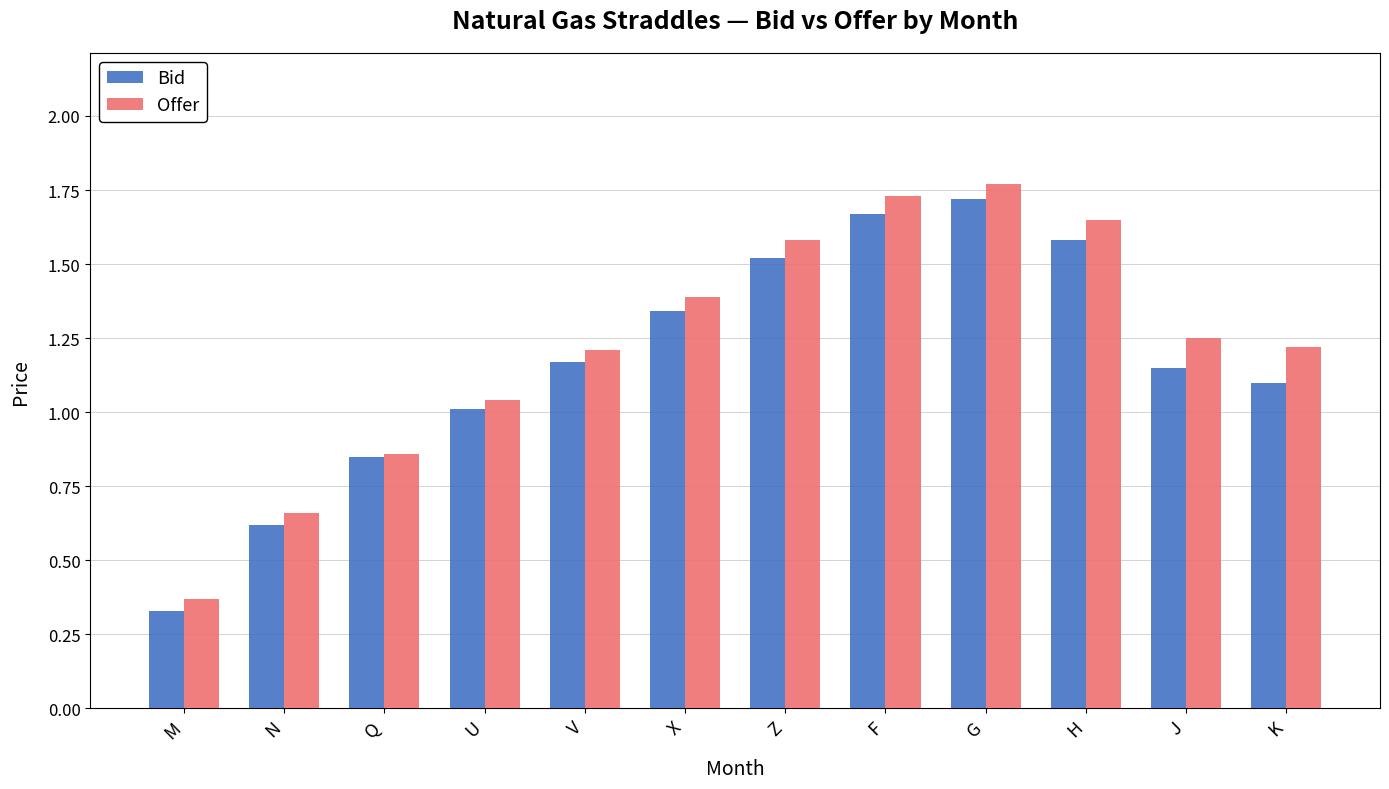

Which series has the widest spread of values?

Offer